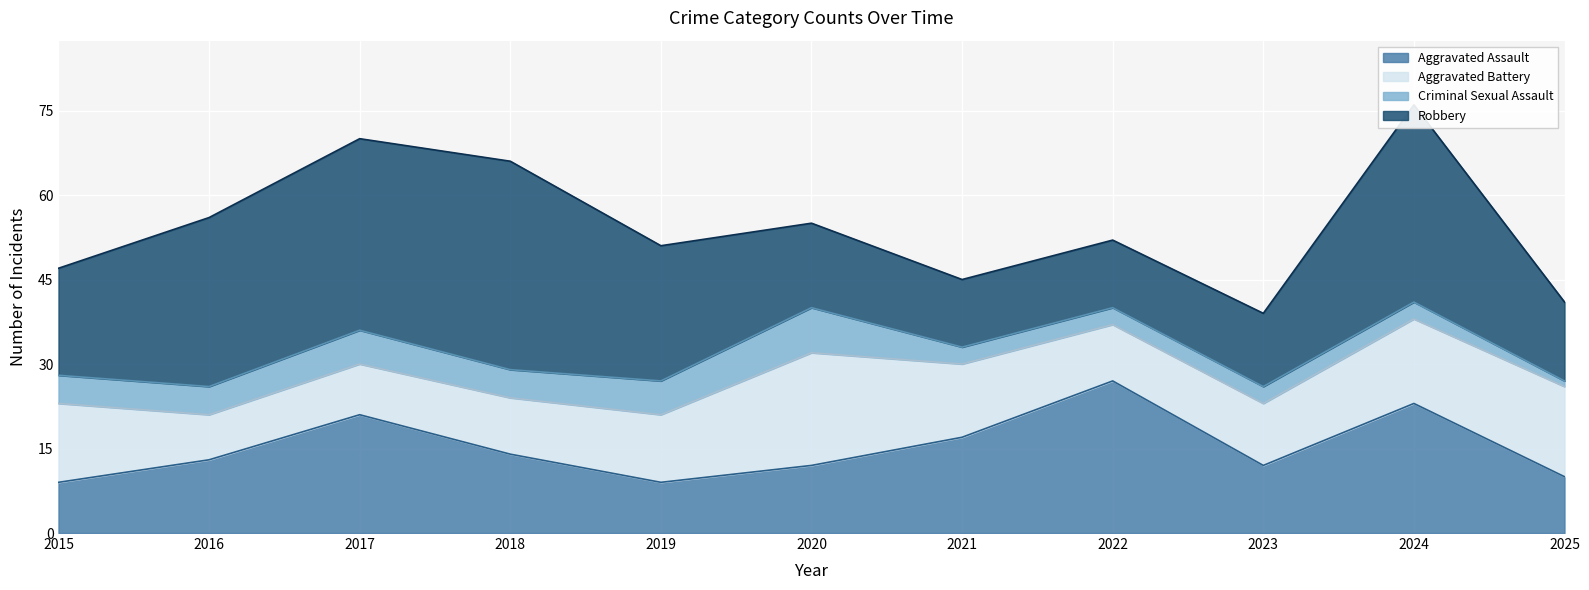

How many series are shown in this chart?

4